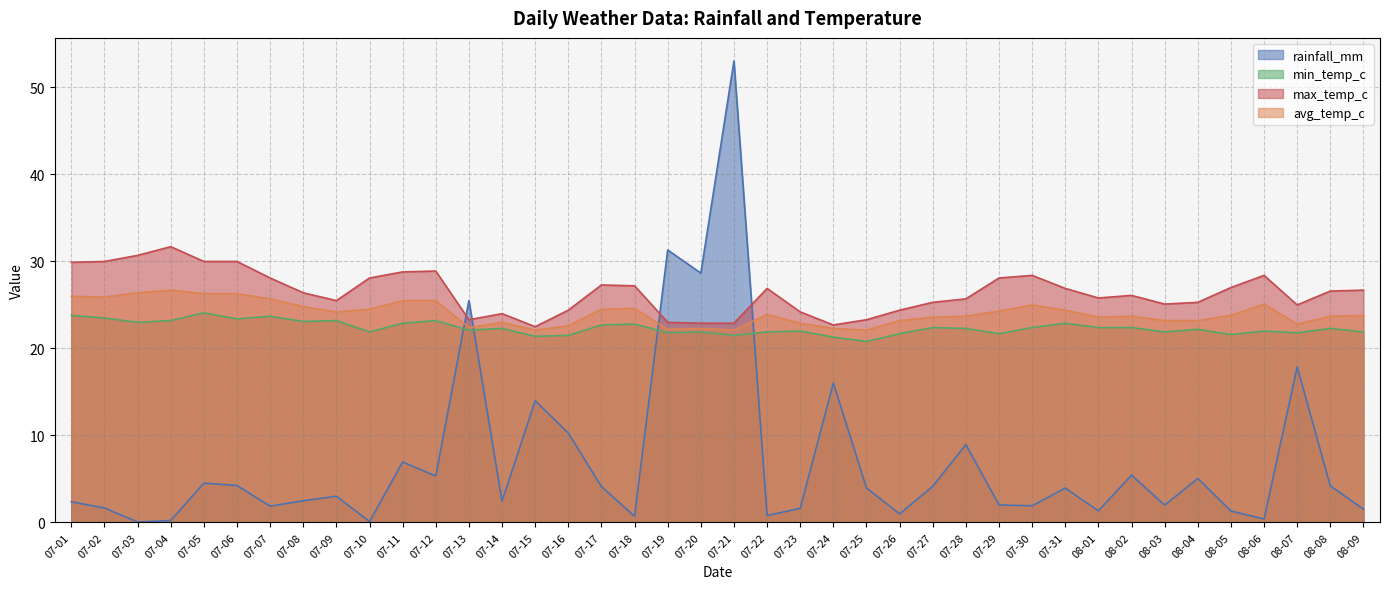

Between which two adjacent categories do rainfall_mm and avg_temp_c first intersect?

07-12 and 07-13